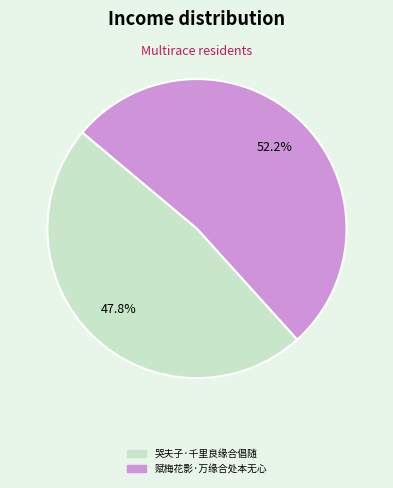

Is 哭夫子·千里良缘合倡随 the majority of the pie?

No